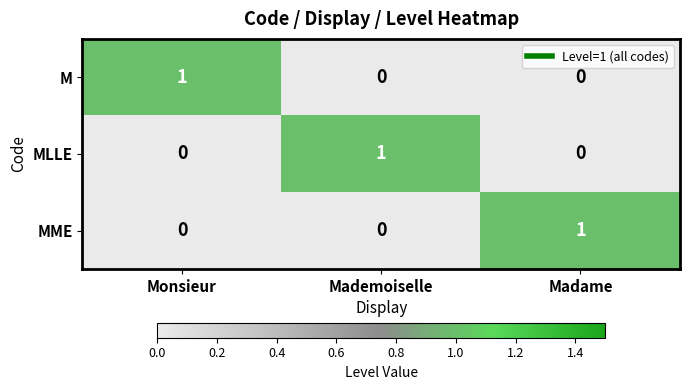

How many data points does each series have?

3